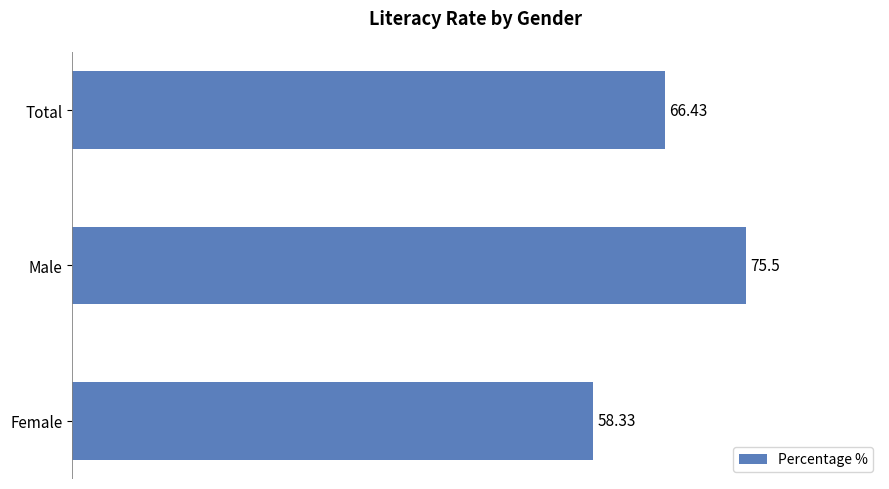

Which has a higher value, Male or Total?

Male